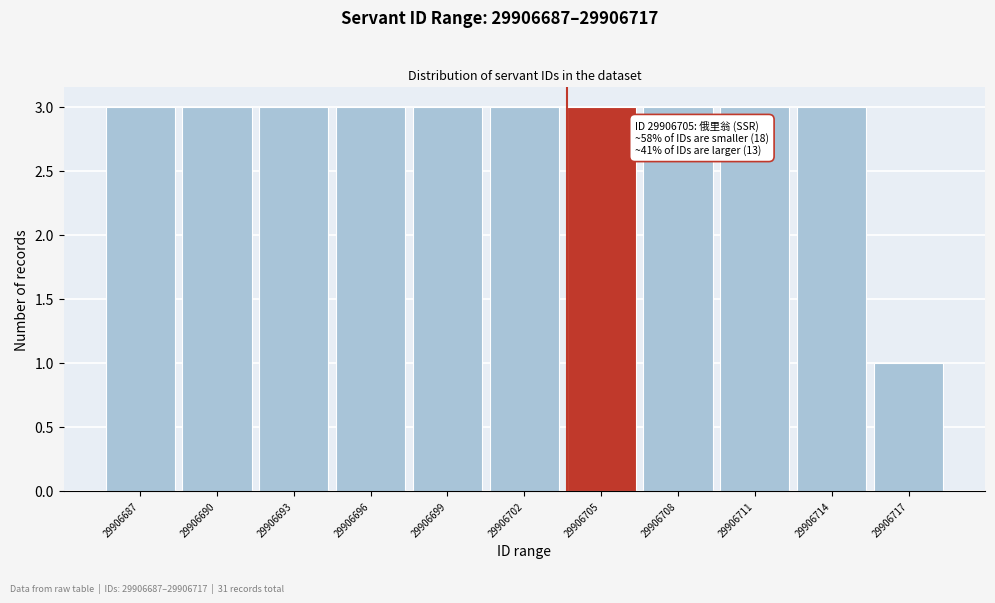

Reading left to right, list all the values displayed in this chart.

29906687=3	29906690=3	29906693=3	29906696=3	29906699=3	29906702=3	29906705=3	29906708=3	29906711=3	29906714=3	29906717=1